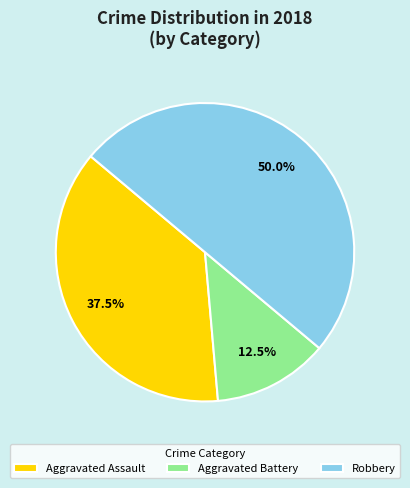

Approximately how many times larger is the value at Aggravated Battery compared to Aggravated Assault?

0.3